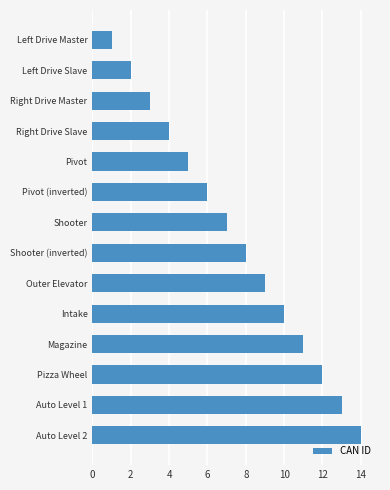

Between Outer Elevator and Shooter, which is larger?

Outer Elevator